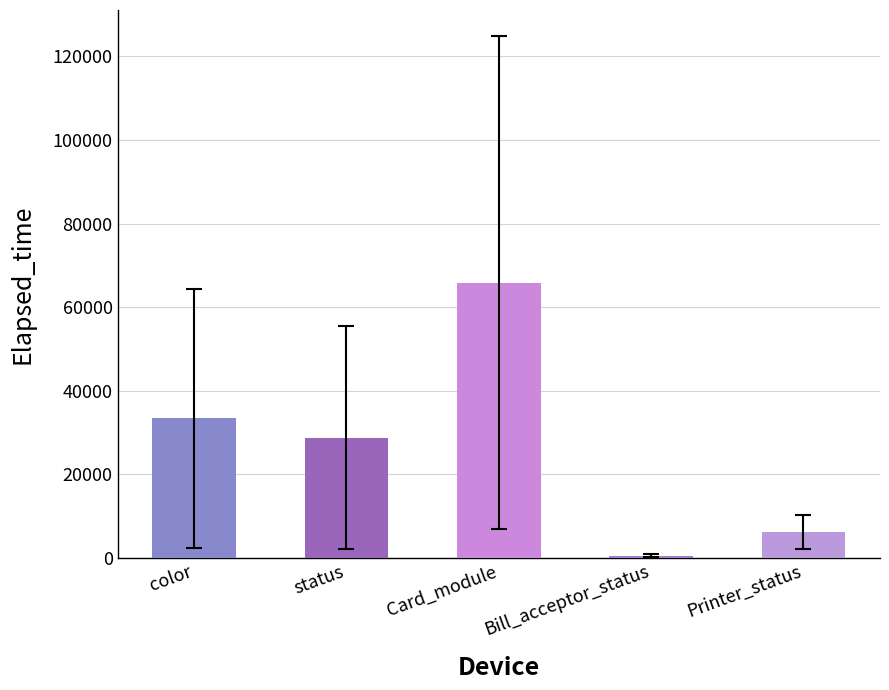

Approximately how many times larger is the value at Card_module compared to status?

2.3